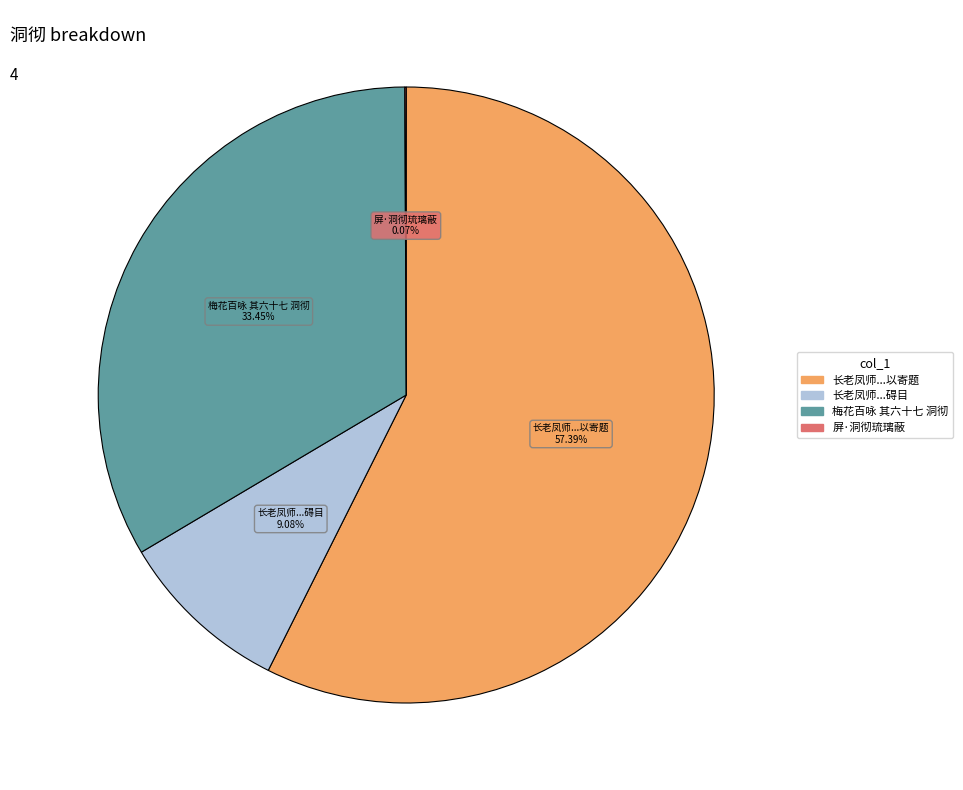

Is there a majority slice in this chart?

Yes